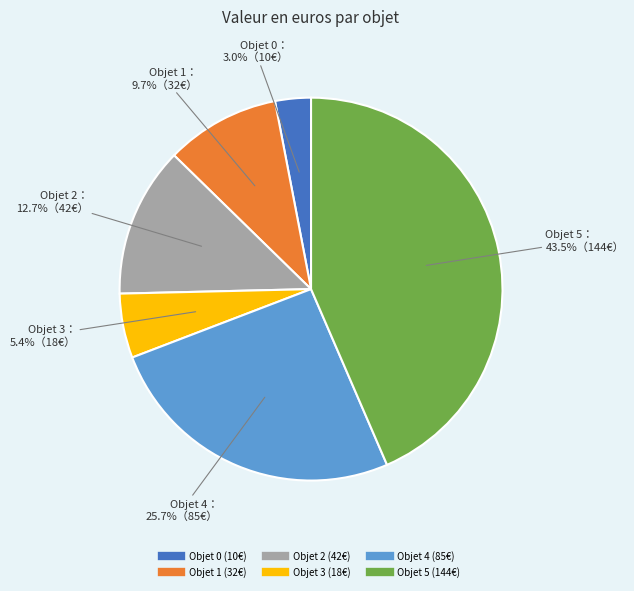

Which slice is the largest?

Objet 5